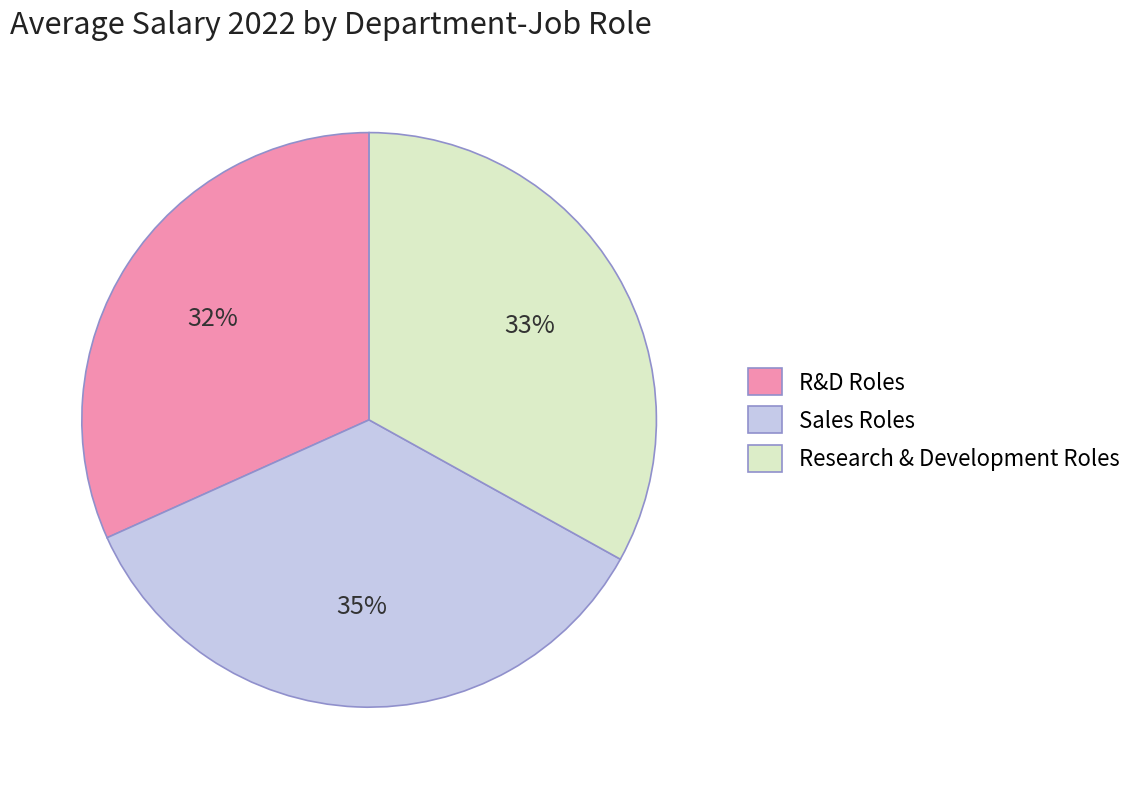

Count the number of slices in the pie.

3